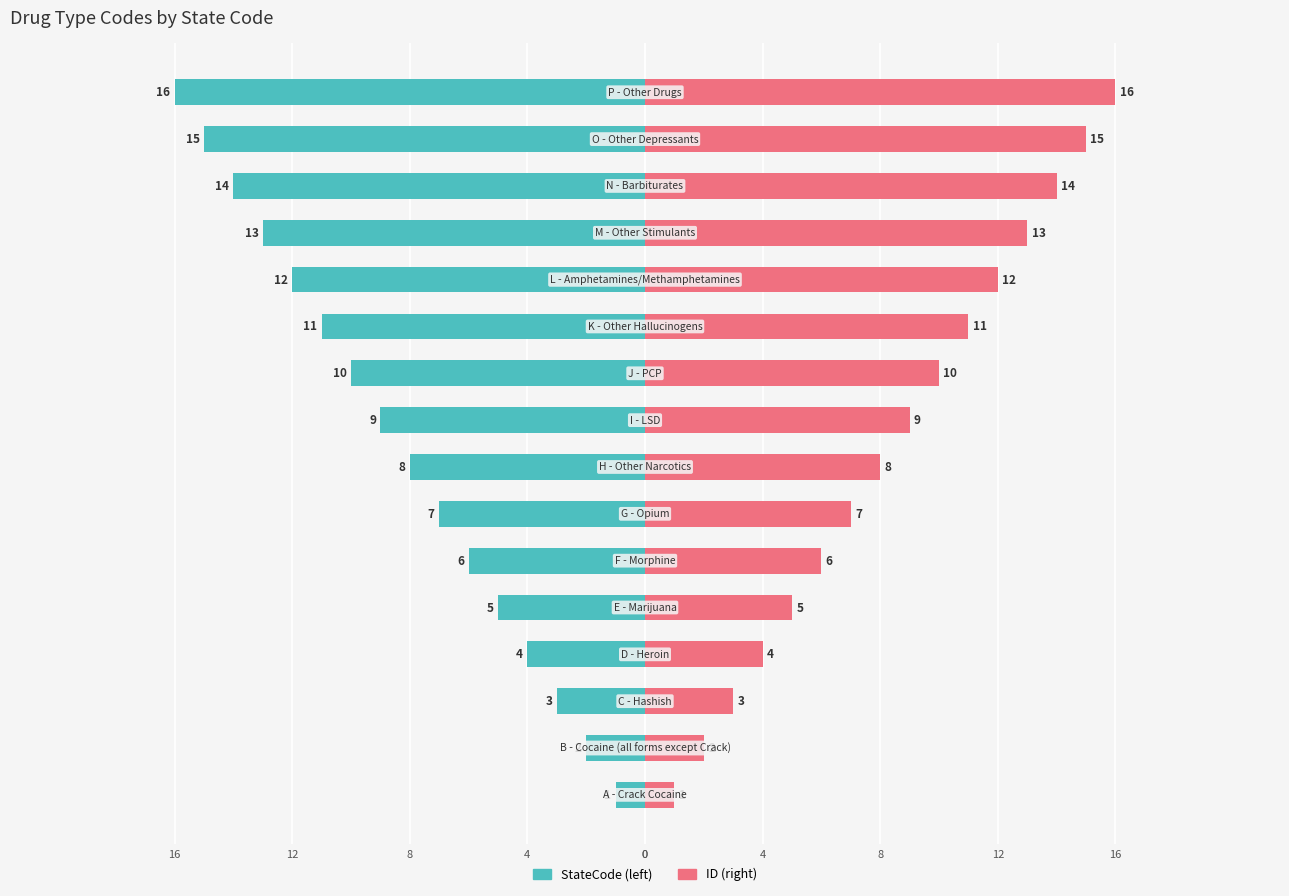

List the series in order of their overall mean, lowest first.

StateCode, ID